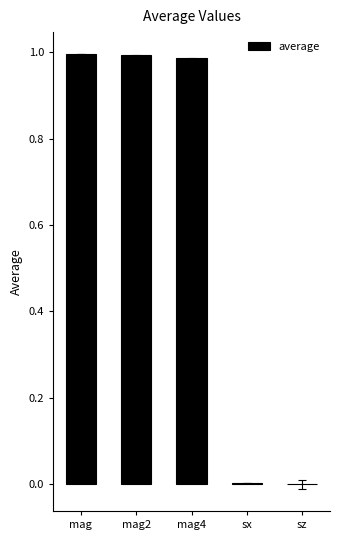

What is the sum of all values?

3.0